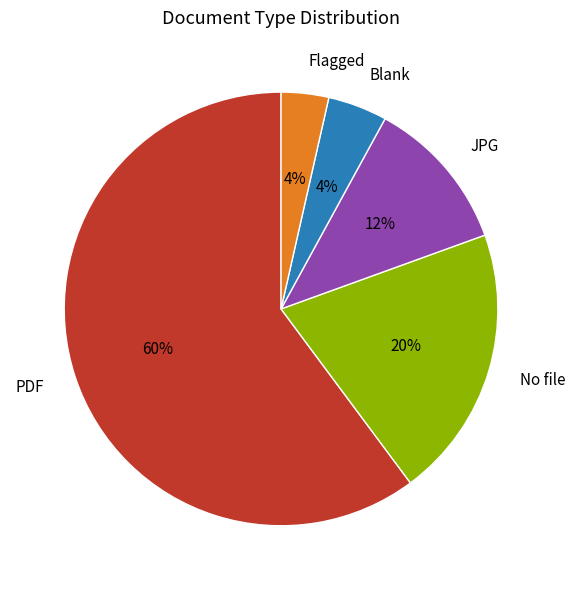

To the nearest percent, what is the average slice percentage?

20%